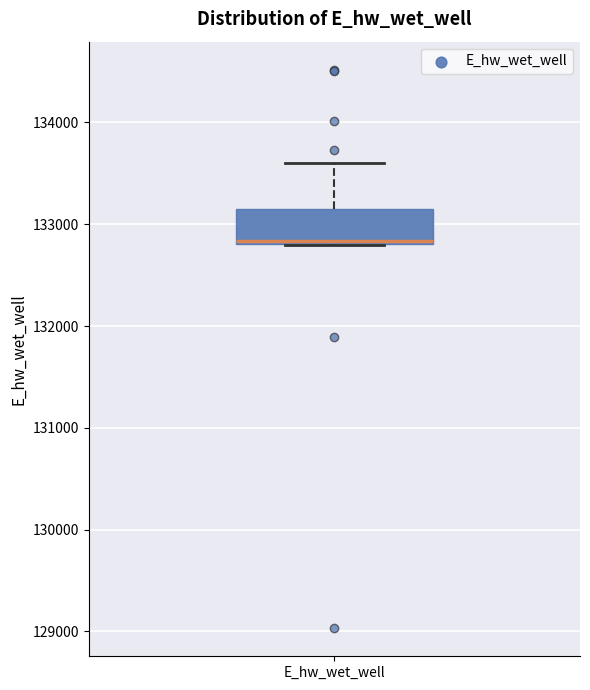

Transcribe this box plot: give where the median line is, the range the box spans, and where the two whiskers end, as read against the y-axis. The values are not printed on the chart, so give them approximately, as read against the axis.

median 132800, box 132800 to 133100, whiskers 132800 to 133600